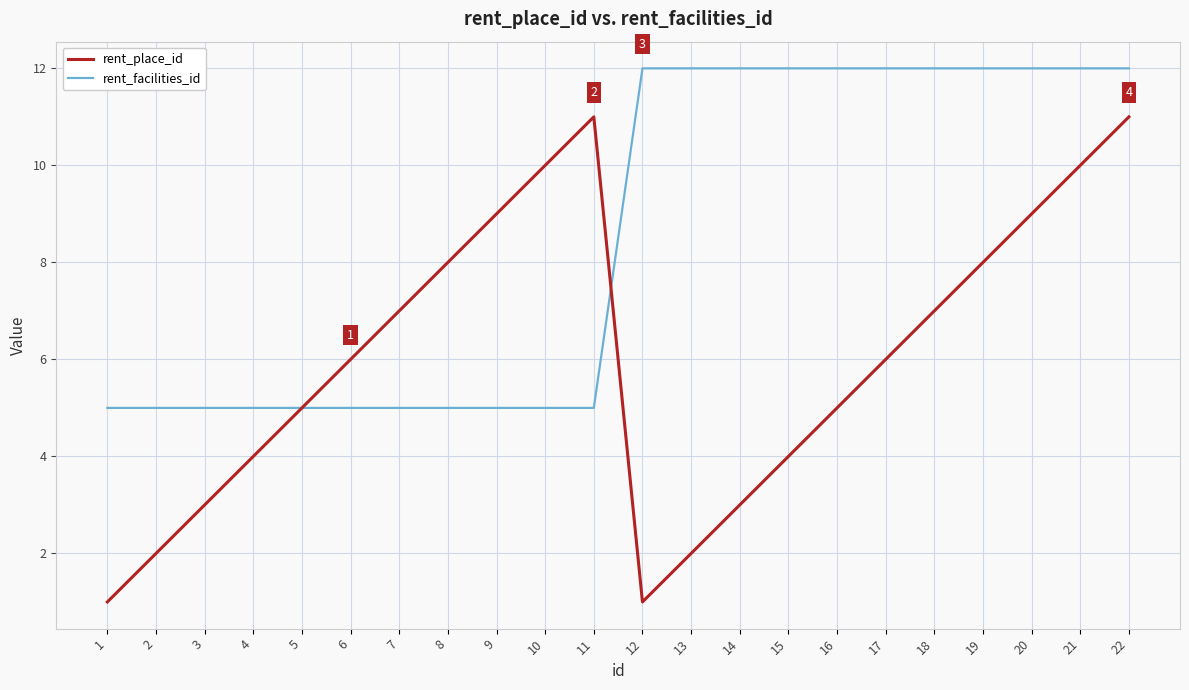

Which series has the largest range (max minus min)?

rent_place_id